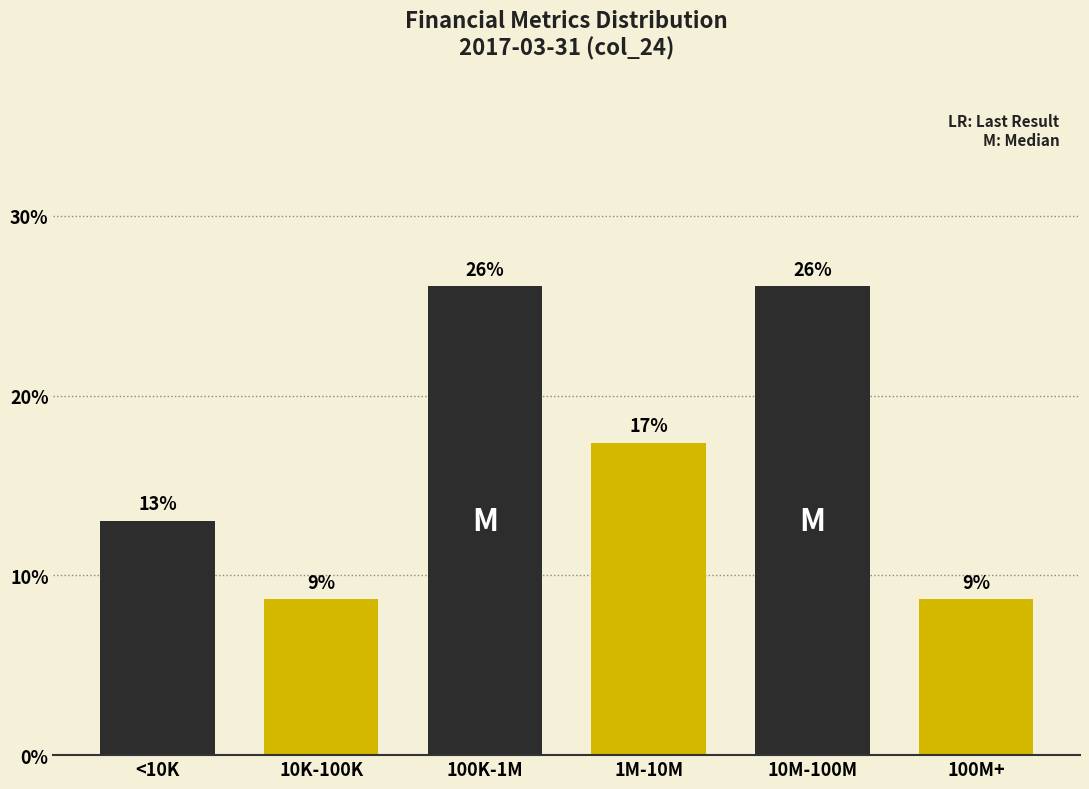

What is the average value?

16.7